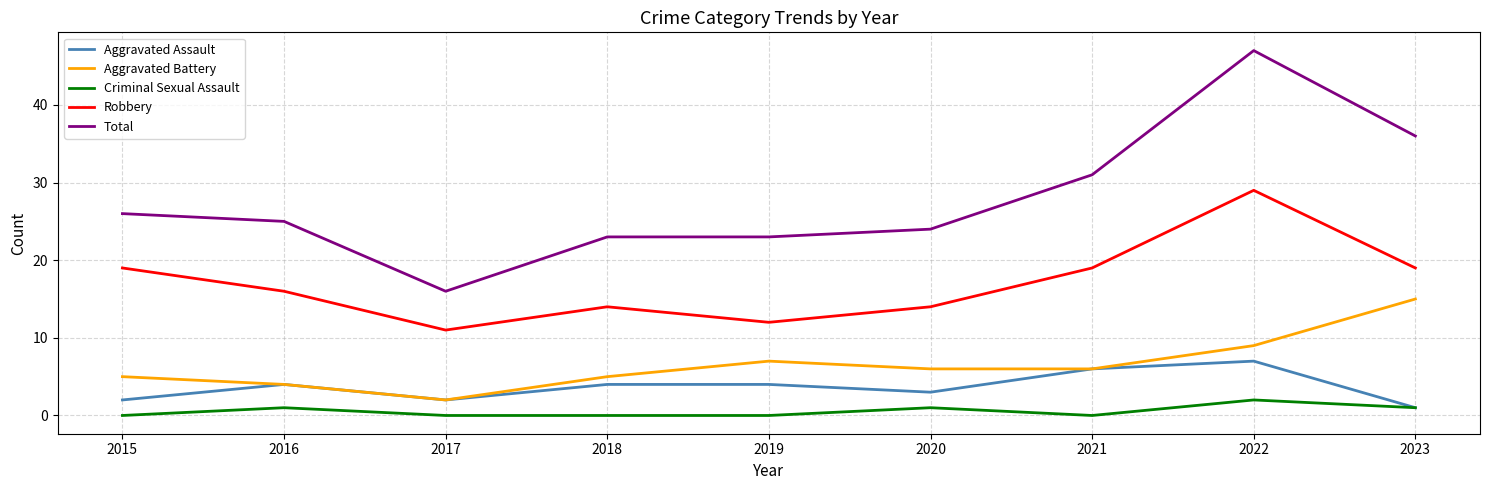

What is the maximum value shown in the chart?

47